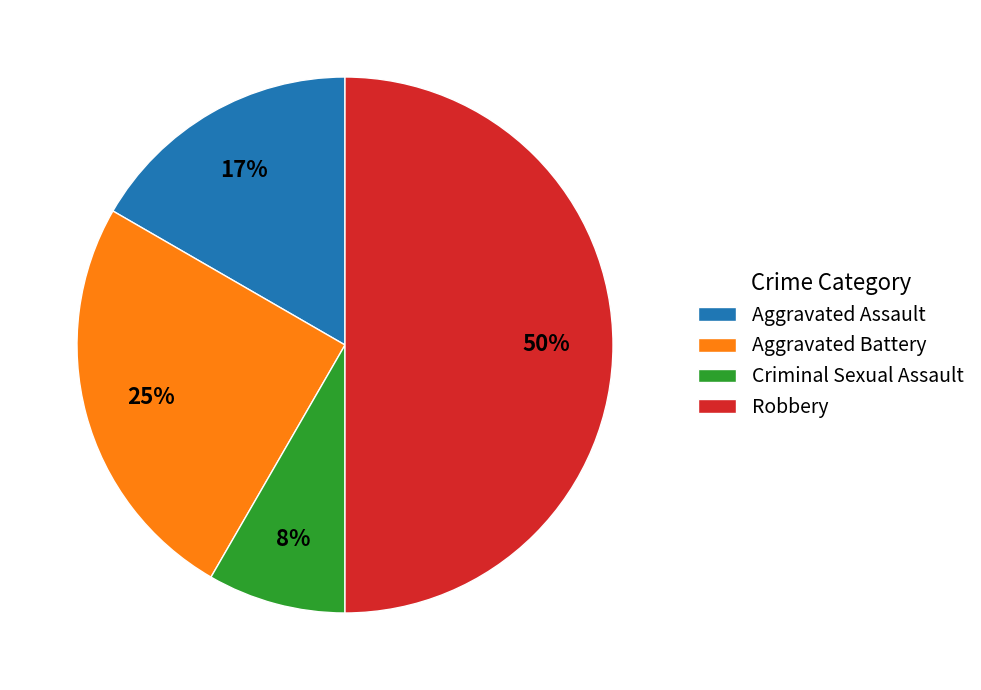

Between Aggravated Battery and Criminal Sexual Assault, which is larger?

Aggravated Battery